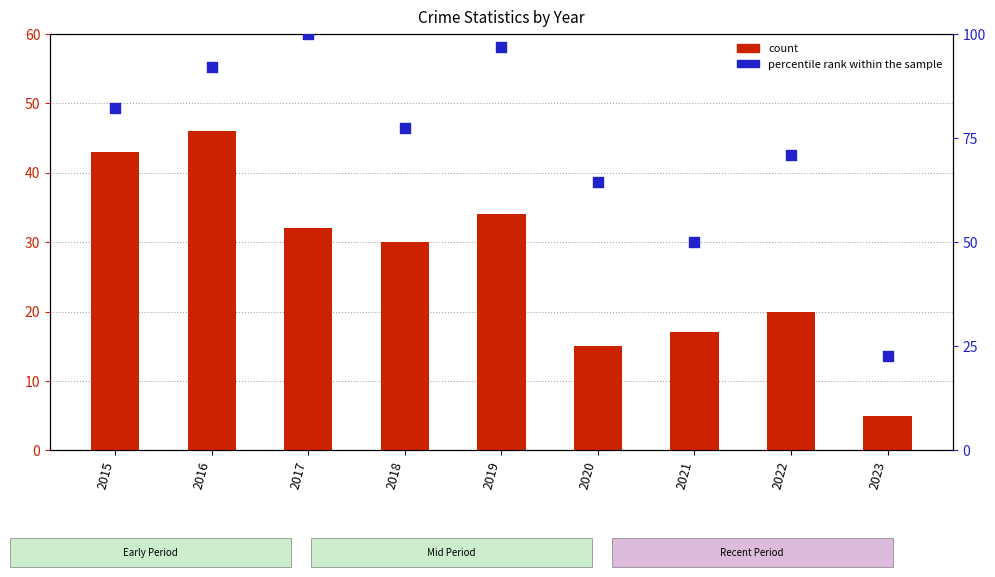

Which series contains the highest Y value?

percentile rank within the sample